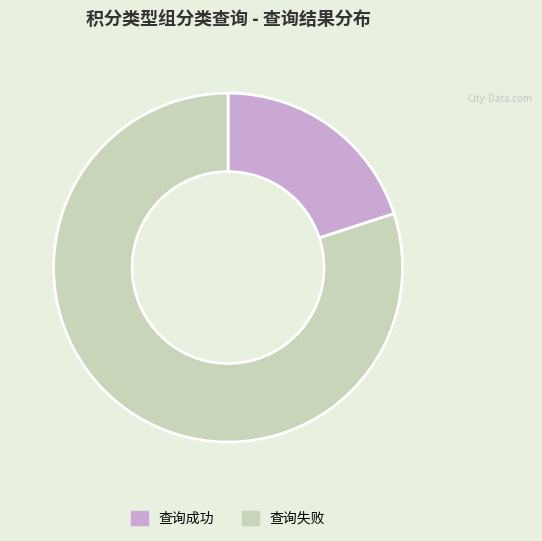

What is the smallest slice in the pie chart?

查询成功